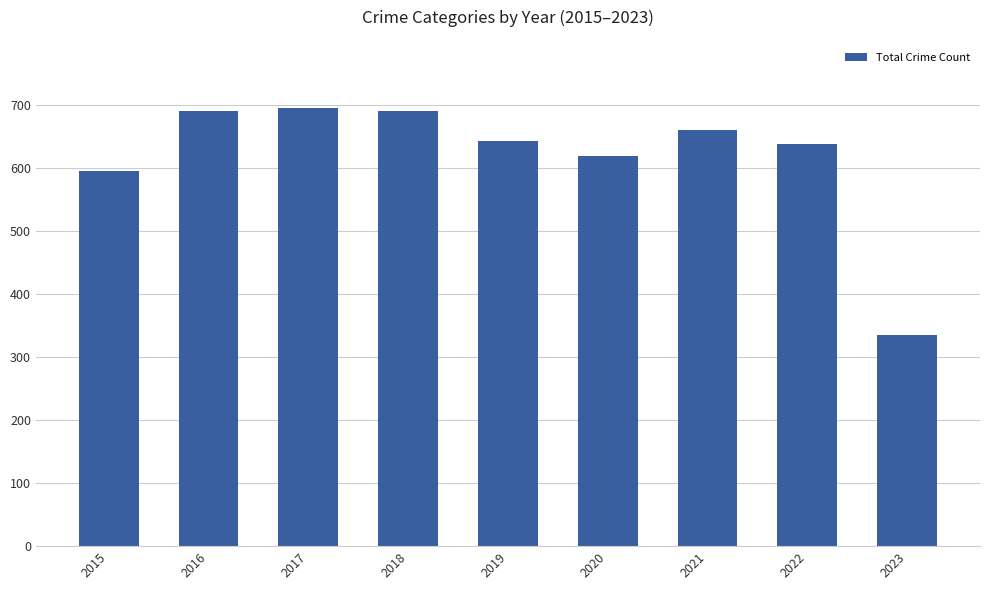

What is the sum of the values at 2019 and 2017?

1338